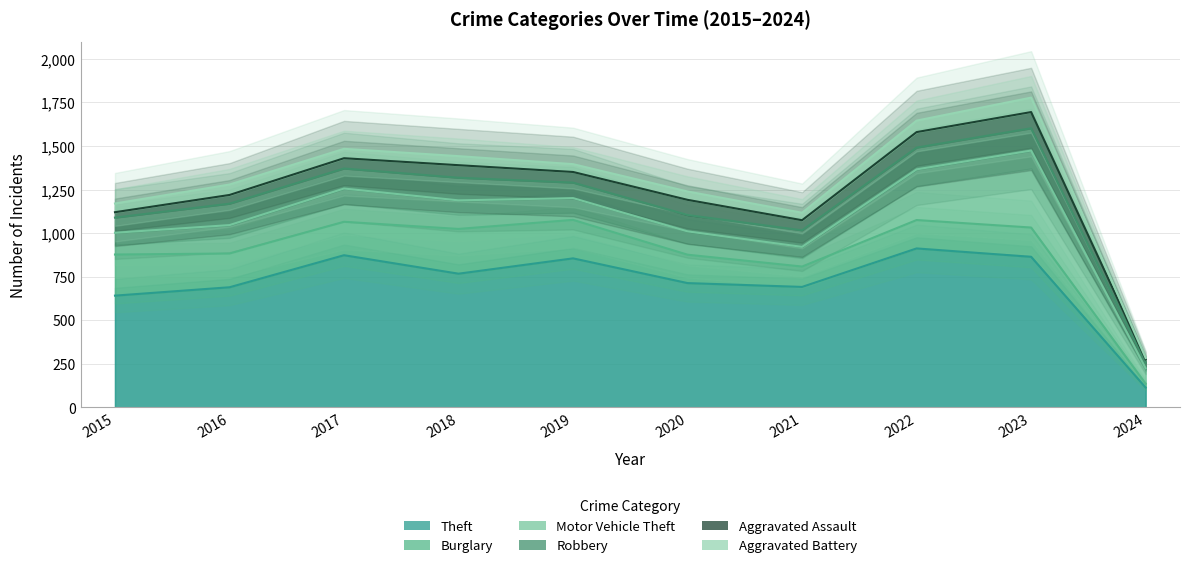

How many values in the Aggravated Battery series exceed 52?

4